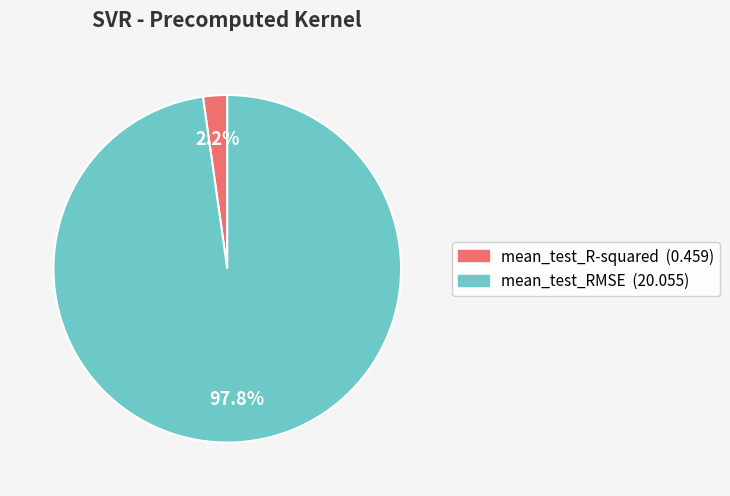

True or false: mean_test_R-squared accounts for 2% of the total.

True